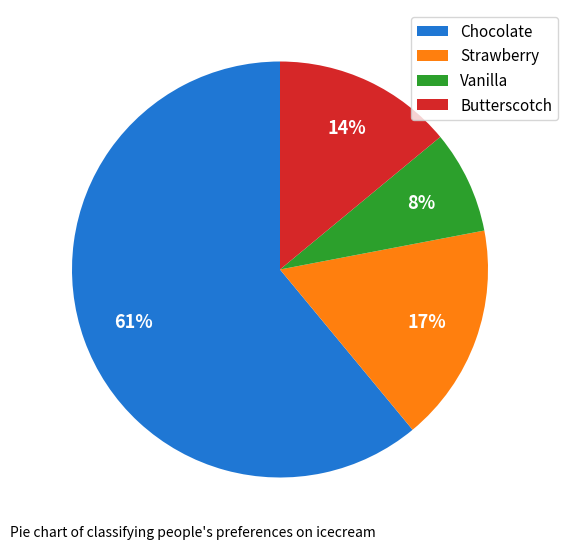

Which has a higher value, Vanilla or Chocolate?

Chocolate